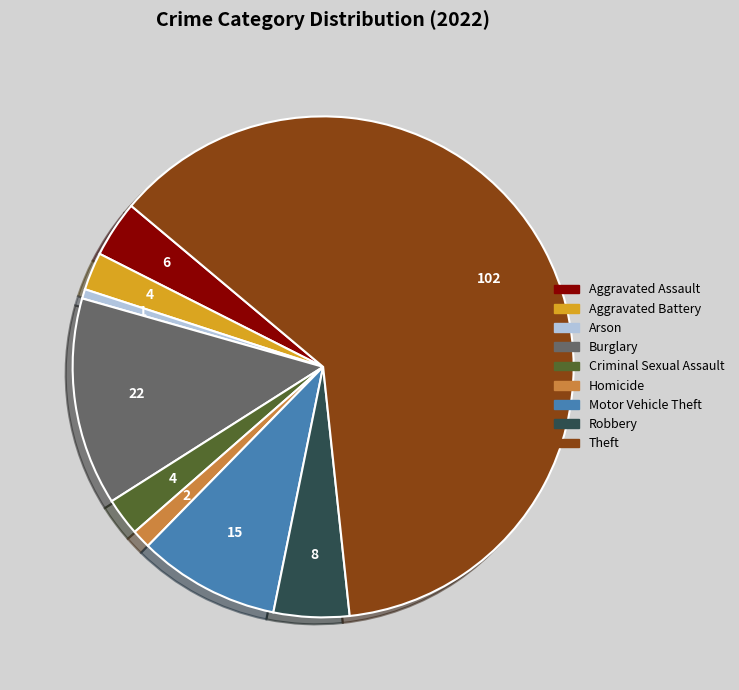

Is Arson the majority of the pie?

No